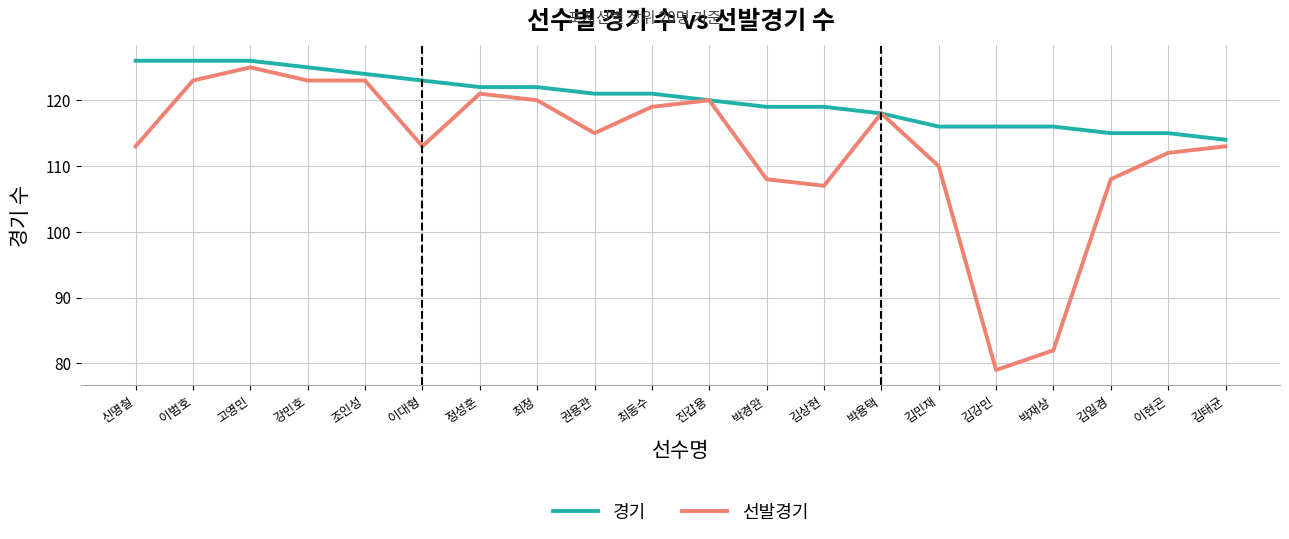

At which category is the sum across all series the highest?

고영민